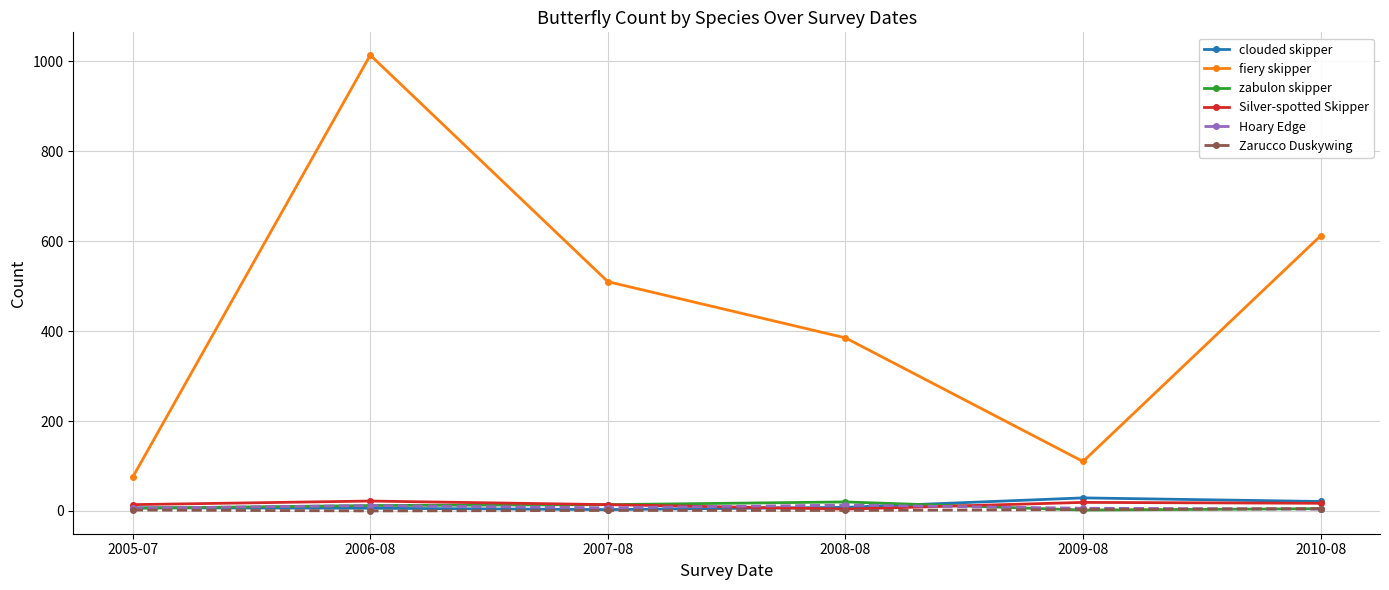

What is the difference between the maximum and minimum values in the Hoary Edge series?

9